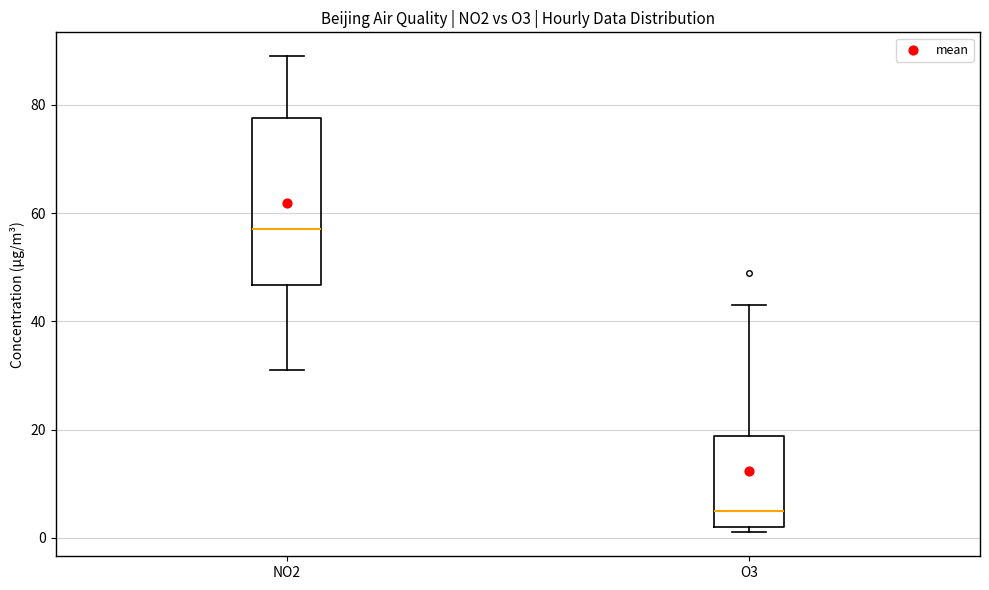

Where is the lower edge of the box for O3 on the y-axis? The values are not printed on the chart, so give them approximately, as read against the axis.

2